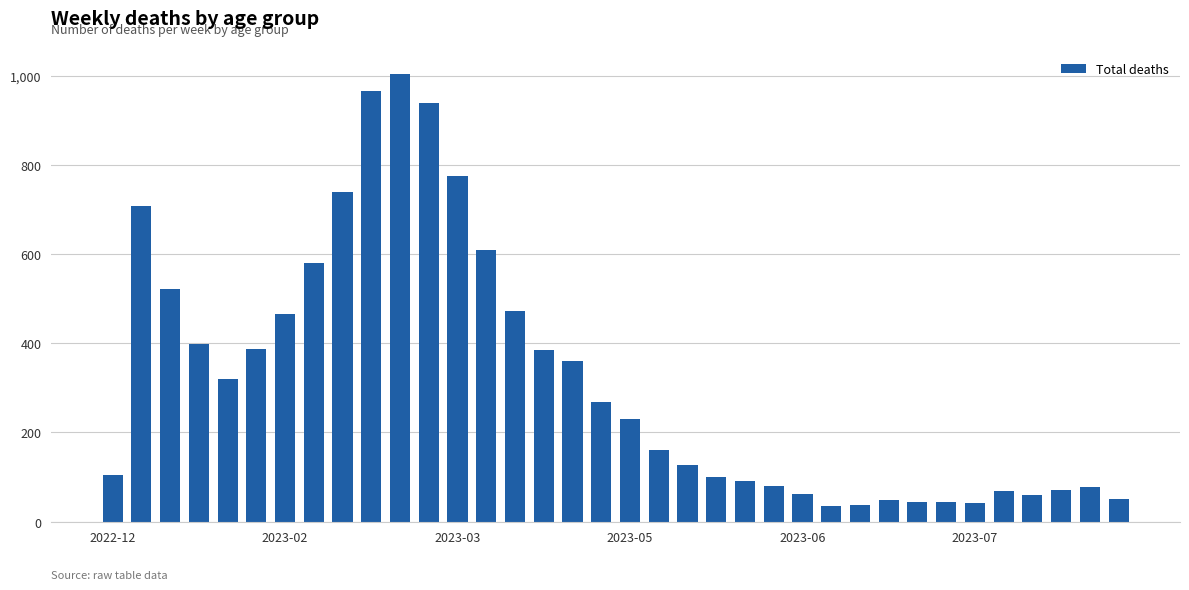

What is the smallest value displayed?

35